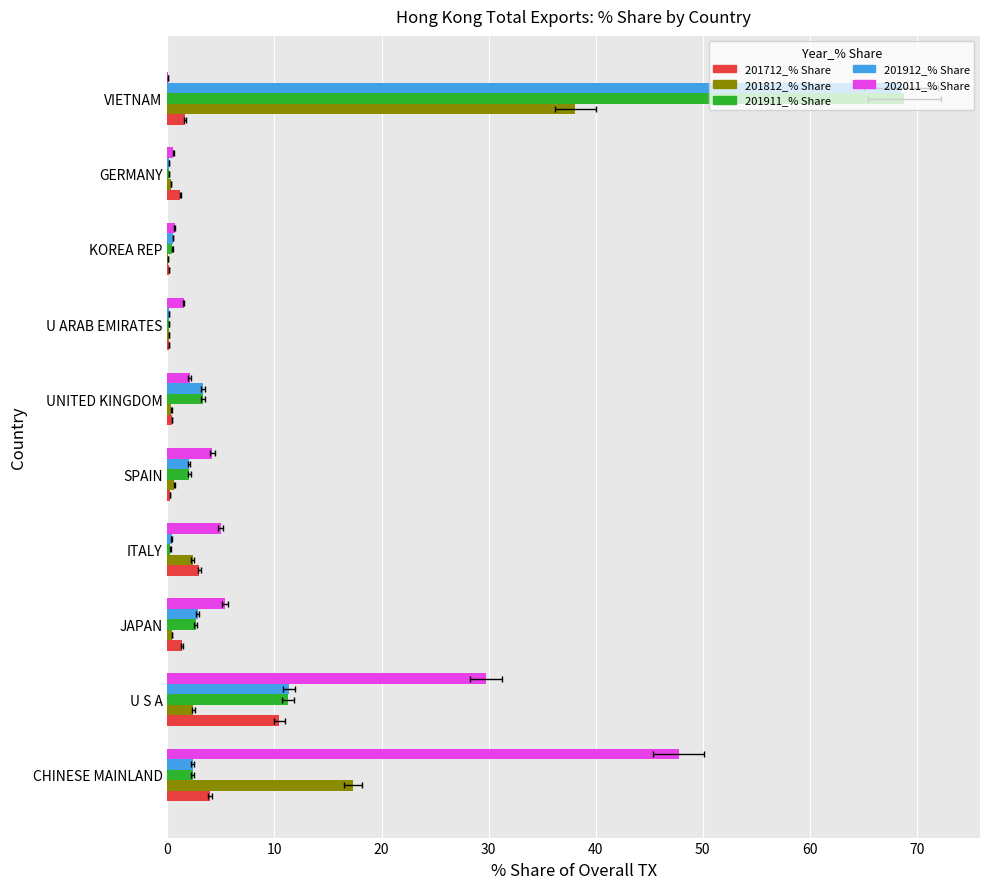

How many bars are there in total?

50